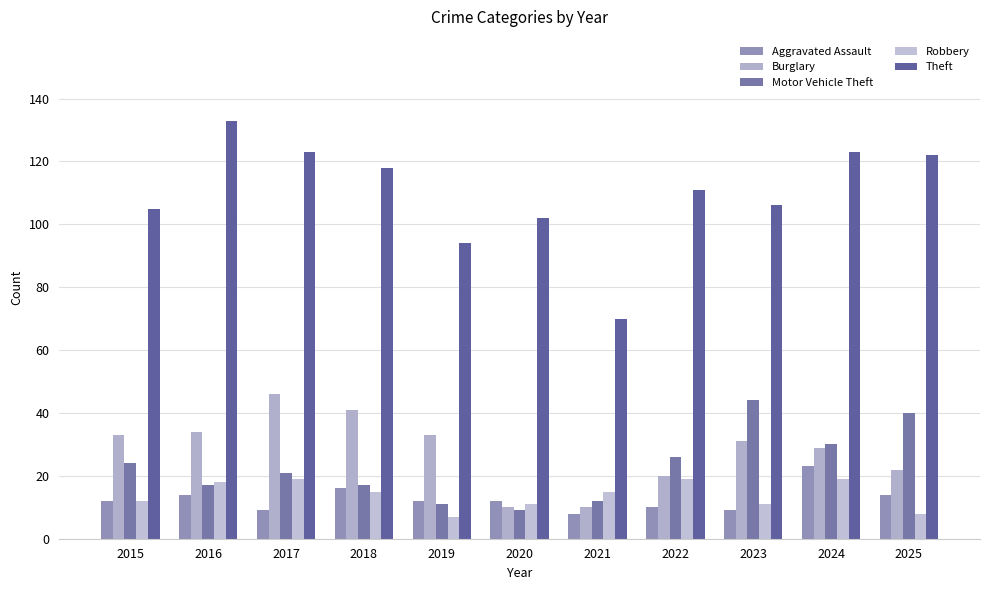

Rank the categories by Aggravated Assault value from highest to lowest.

2024, 2018, 2016, 2025, 2015, 2019, 2020, 2022, 2017, 2023, 2021